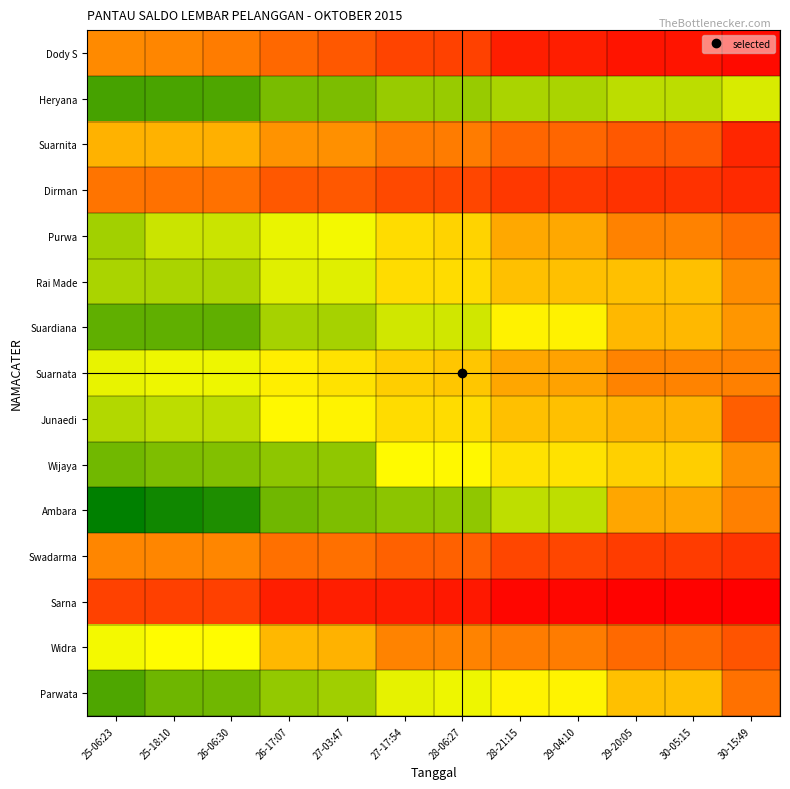

At 28-21:15, list the series in order from largest to smallest.

Heryana, Ambara, Parwata, Suardiana, Wijaya, Rai Made, Junaedi, Purwa, Suarnata, Widra, Suarnita, Swadarma, Dirman, Dody S, Sarna